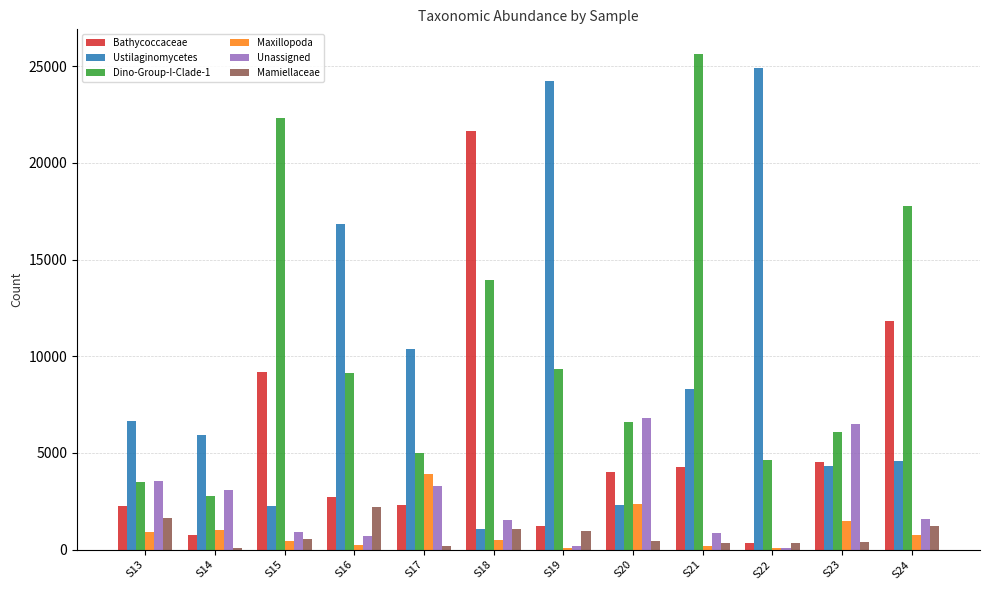

What are all the series names shown in the legend?

Bathycoccaceae, Ustilaginomycetes, Dino-Group-I-Clade-1, Maxillopoda, Unassigned, Mamiellaceae